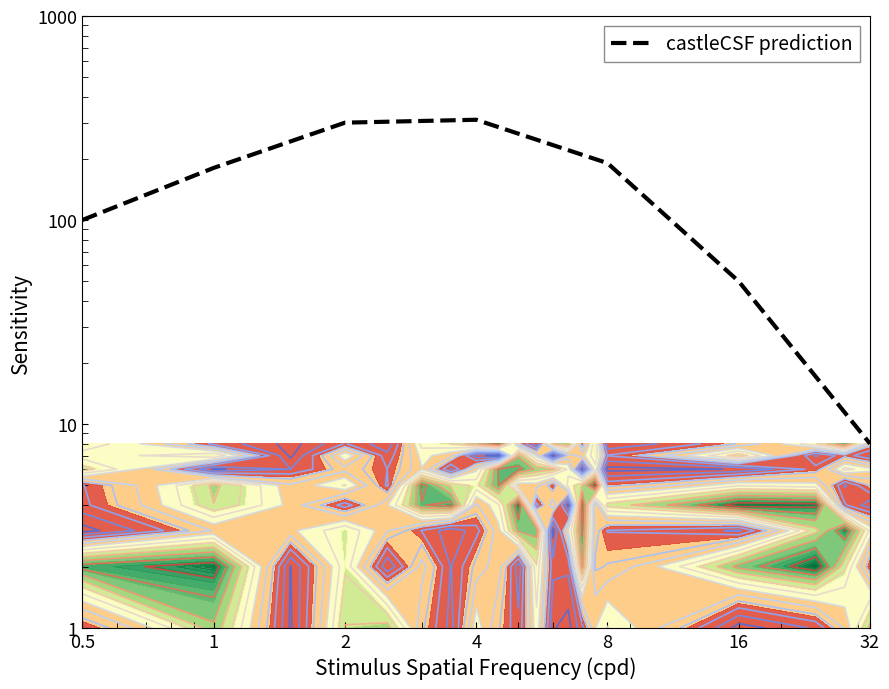

How many points are higher than both their immediate neighbors (excluding endpoints)?

1